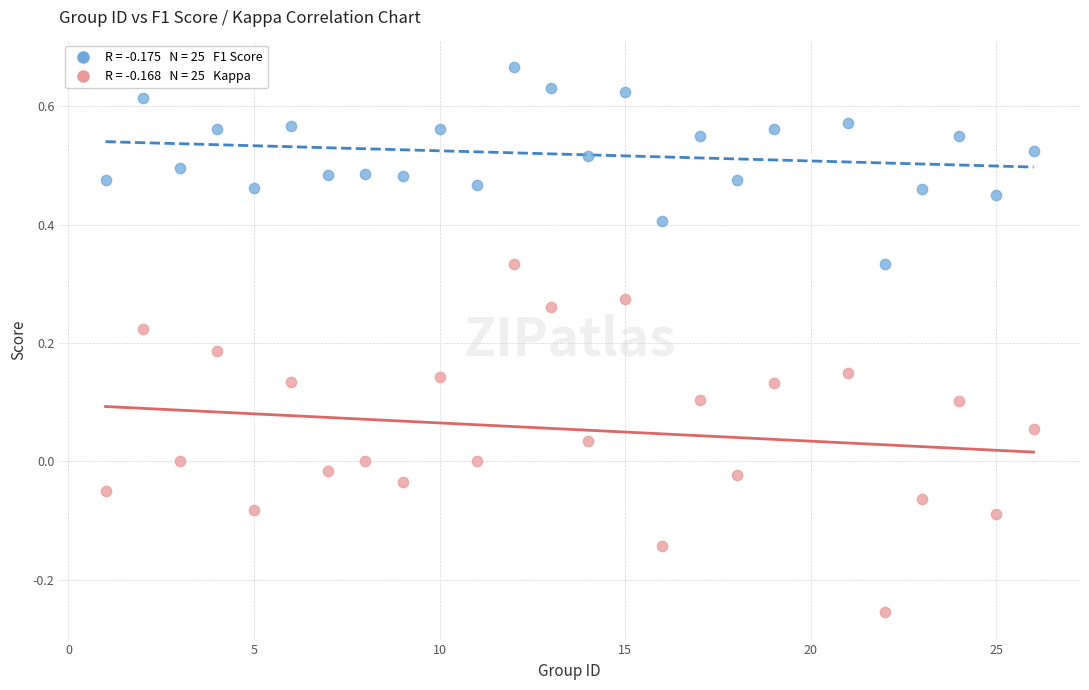

Across all data points, what is the range of X values (max minus min)?

25.0